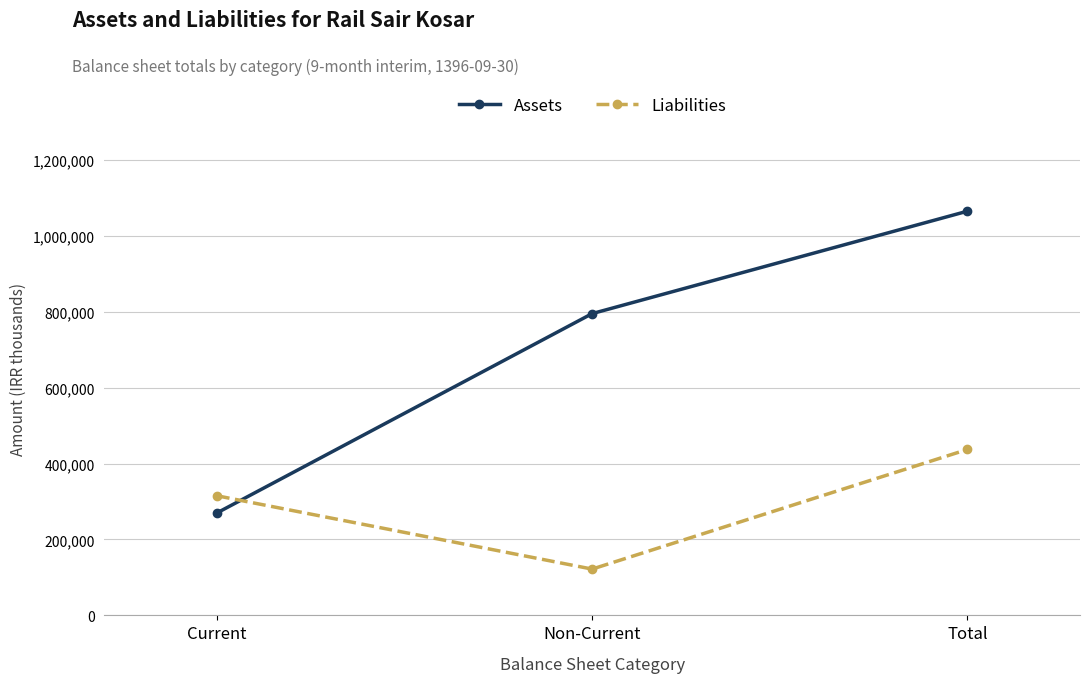

Reading left to right, transcribe all the data shown in this chart.

Assets: Current=269738	Non-Current=794796	Total=1064534
Liabilities: Current=315089	Non-Current=121944	Total=437033